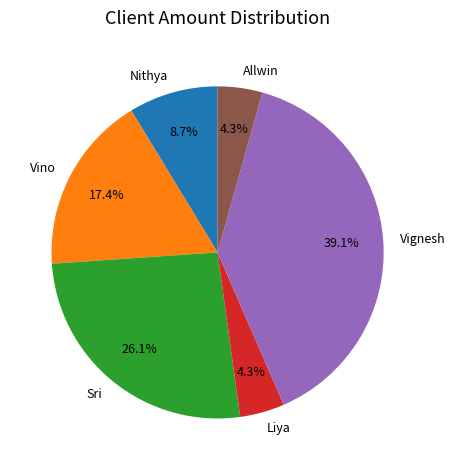

Which has a higher value, Vignesh or Vino?

Vignesh